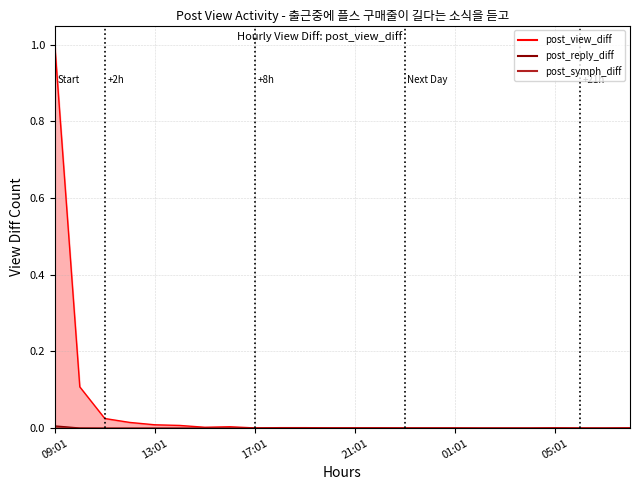

Does the chart display data point markers on the line(s)?

No